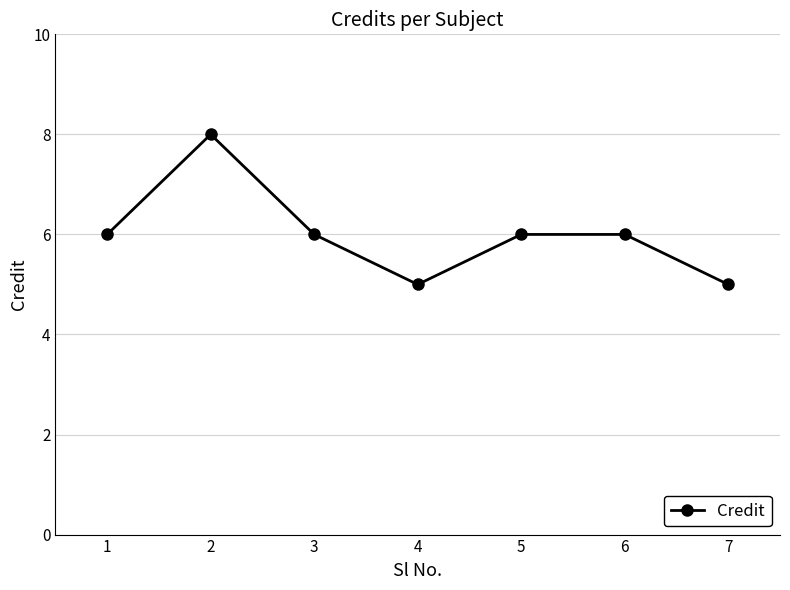

Which has a higher value, 5 or 2?

2